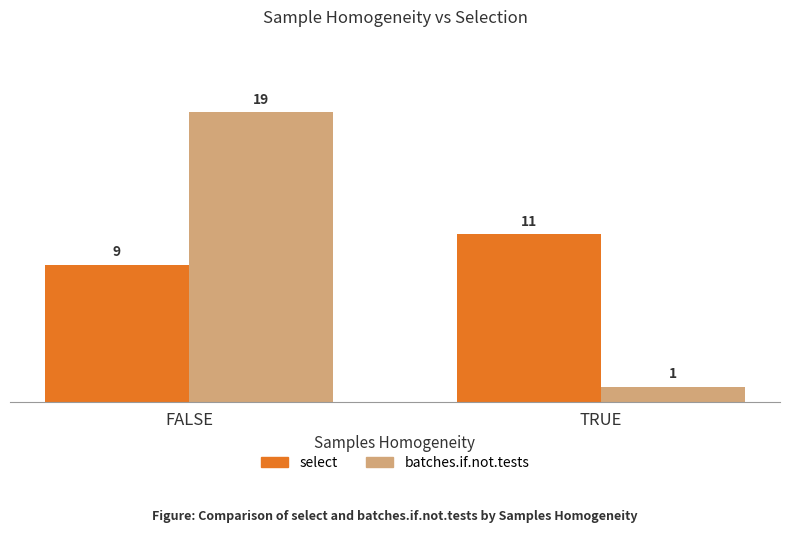

Reading right to left, transcribe all the data shown in this chart.

select: 11	9
batches.if.not.tests: 1	19